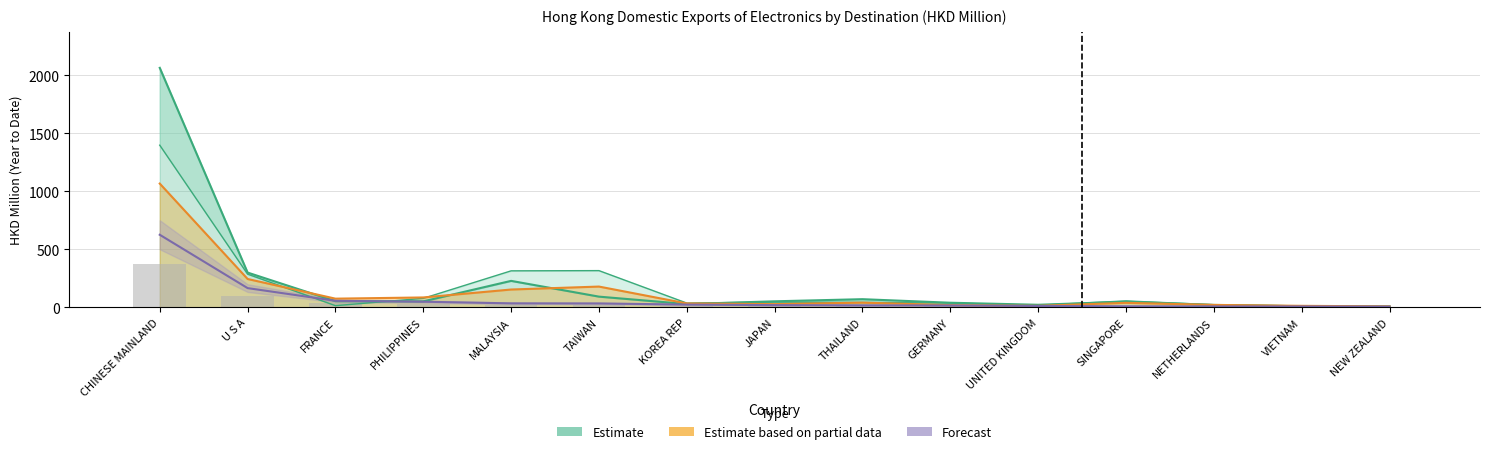

How many groups of bars are there?

15